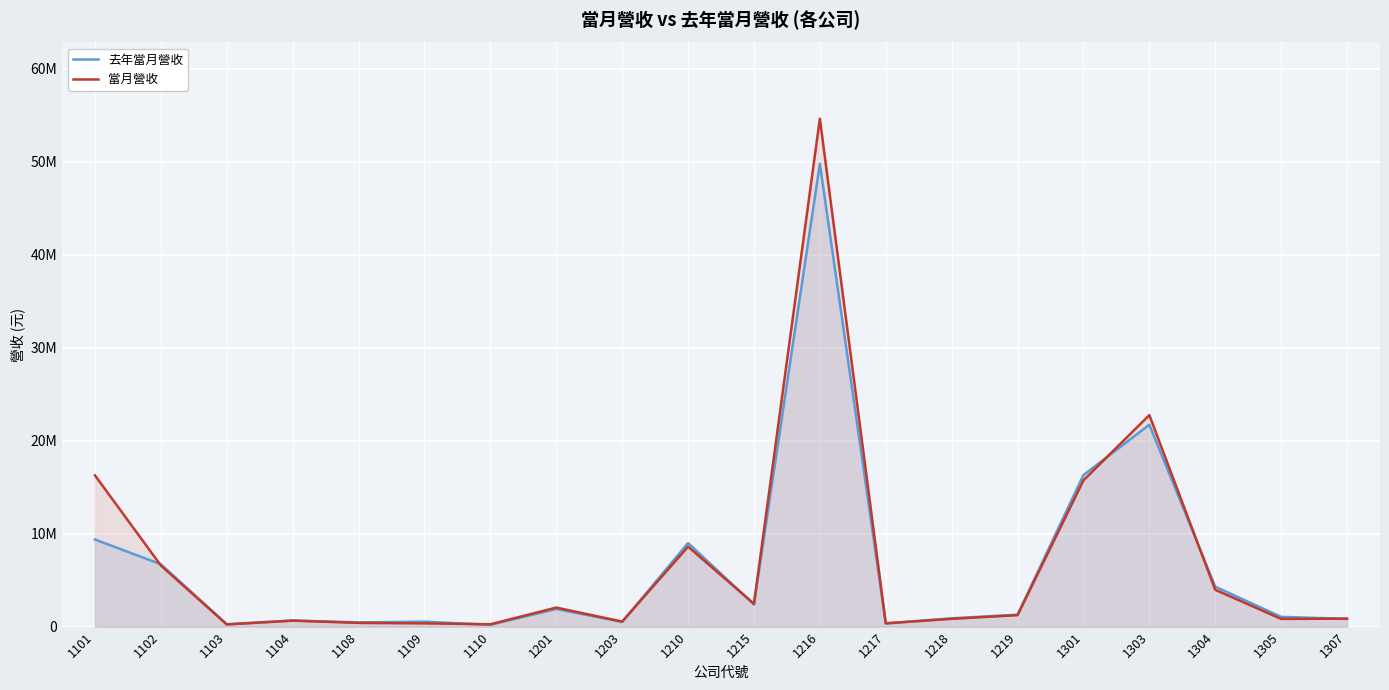

Between which two adjacent categories do 當月營收 and 去年當月營收 first intersect?

1101 and 1102